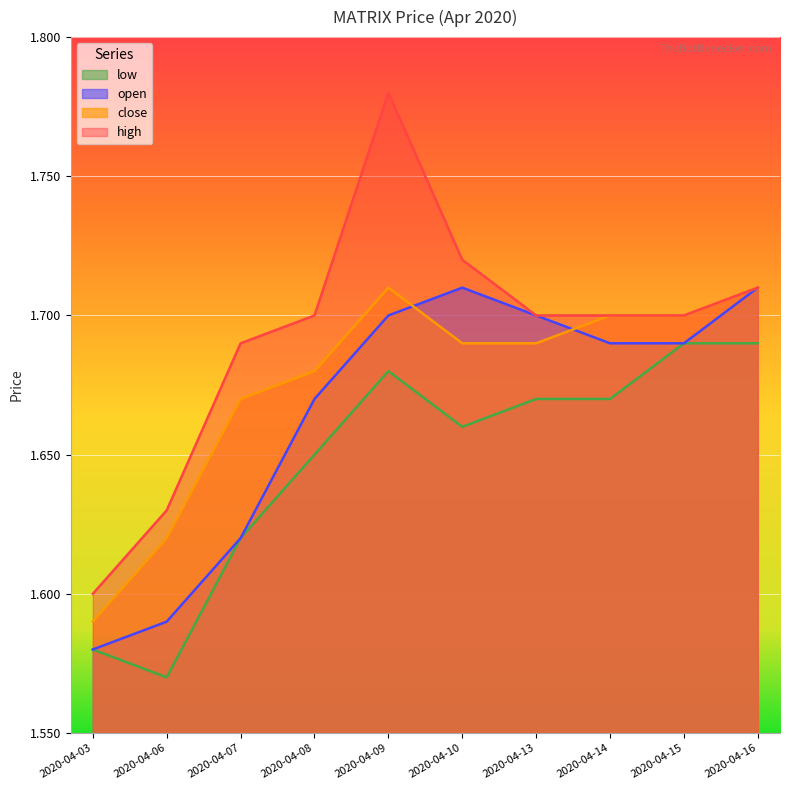

Which series has the largest total across all categories?

high